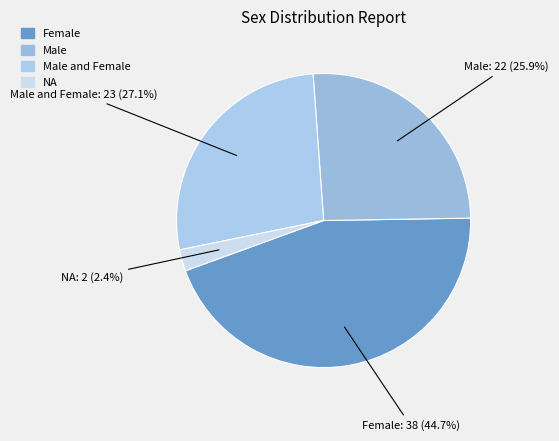

To the nearest percent, what percentage of the pie is Male and Female?

27%